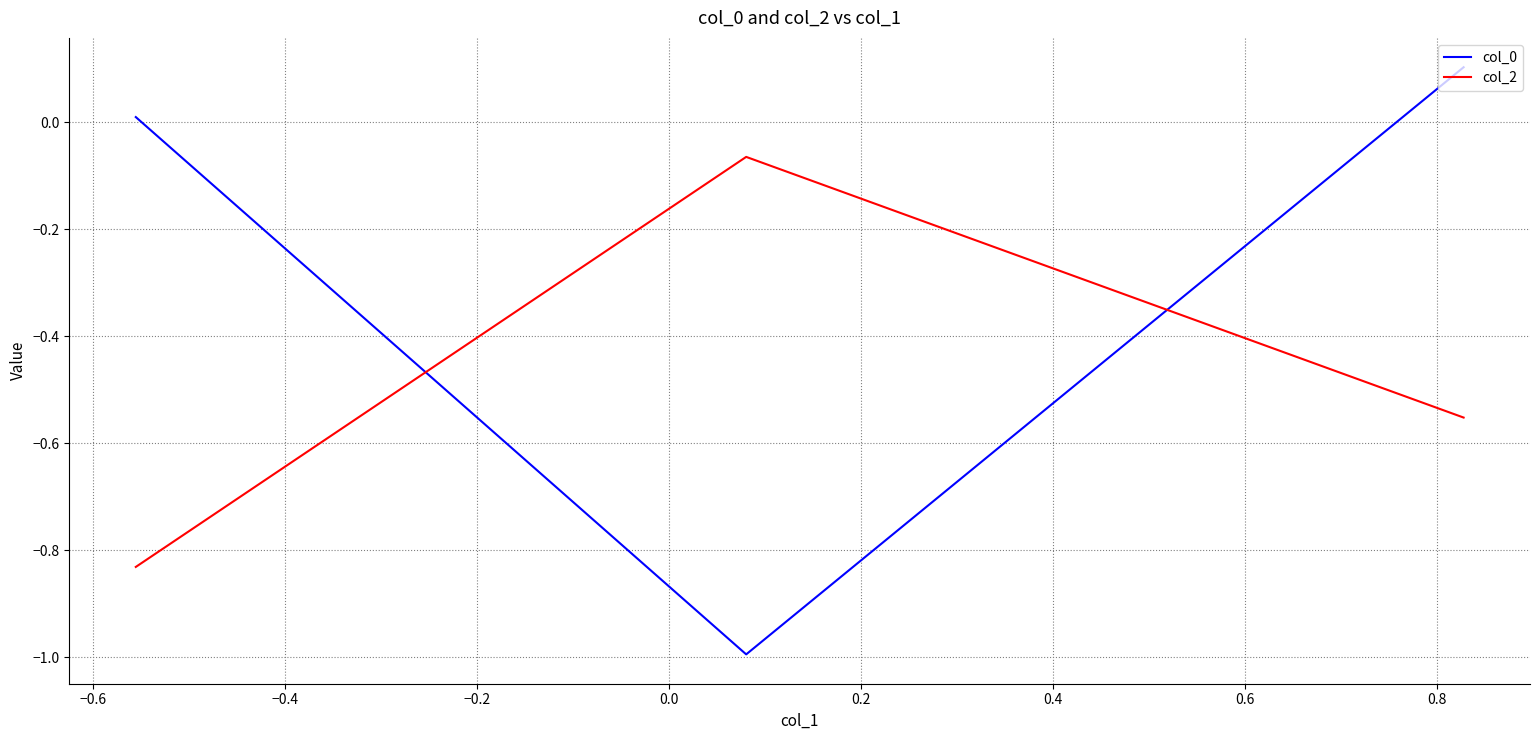

What is the average value of the col_2 series?

-0.5